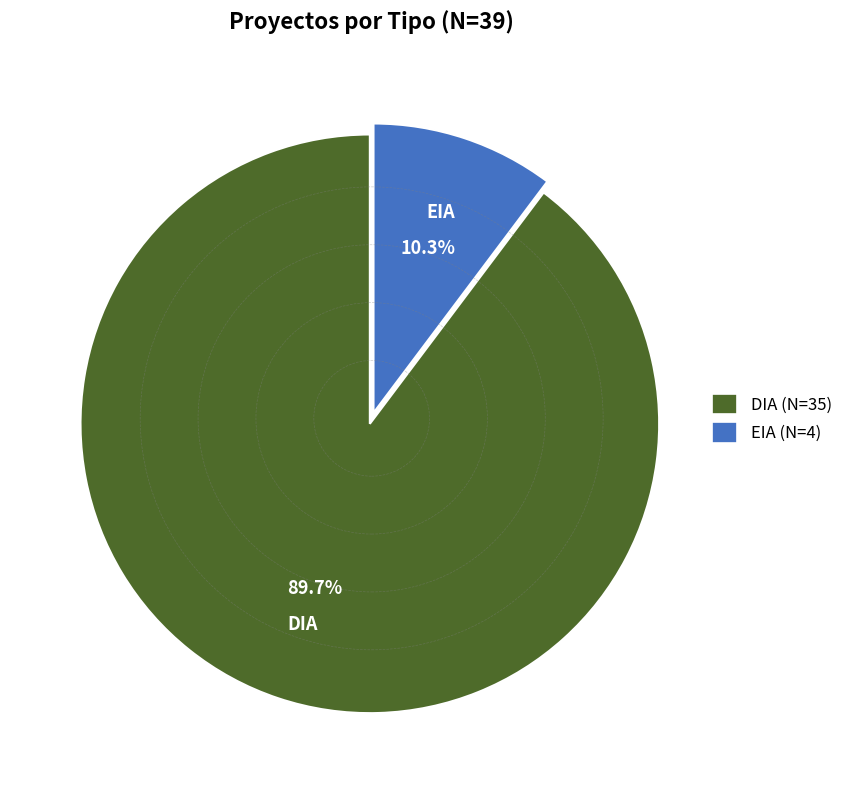

The DIA slice represents 90% of the pie. True or false?

True